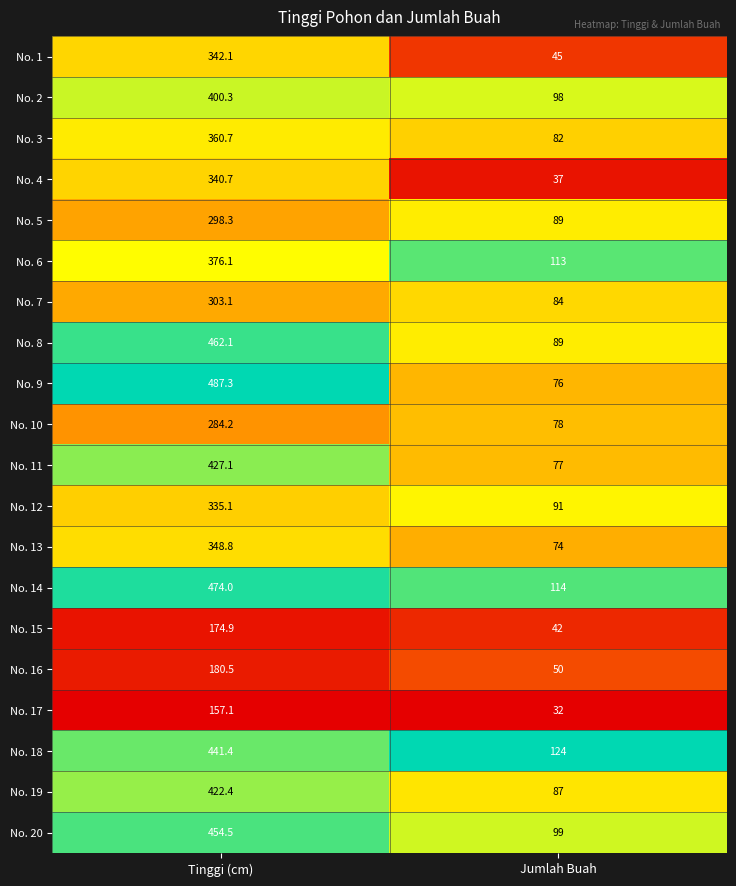

How many series are shown in this chart?

20